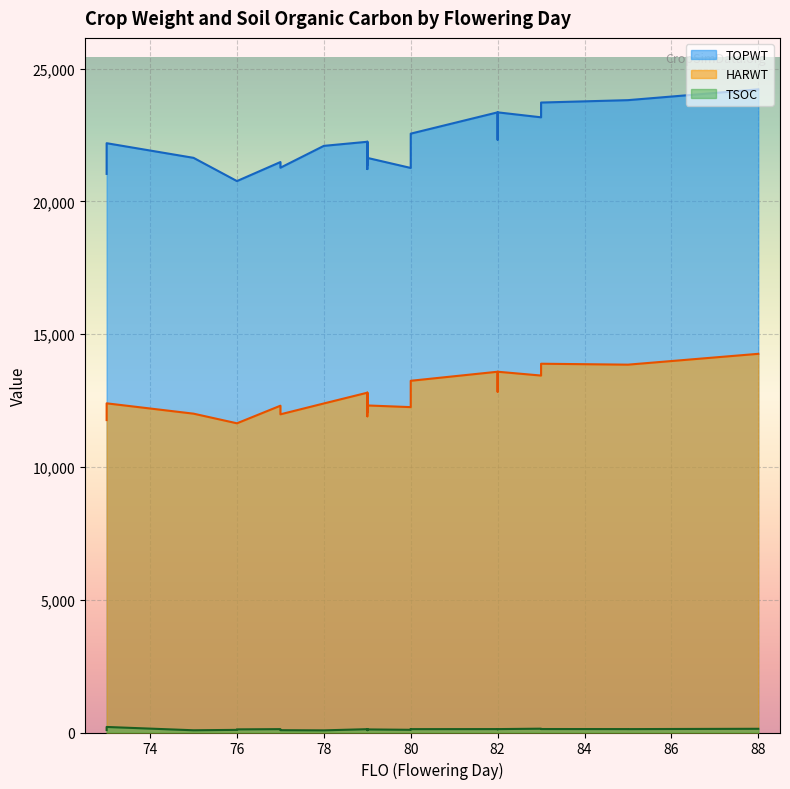

Which series has the largest total across all categories?

TOPWT